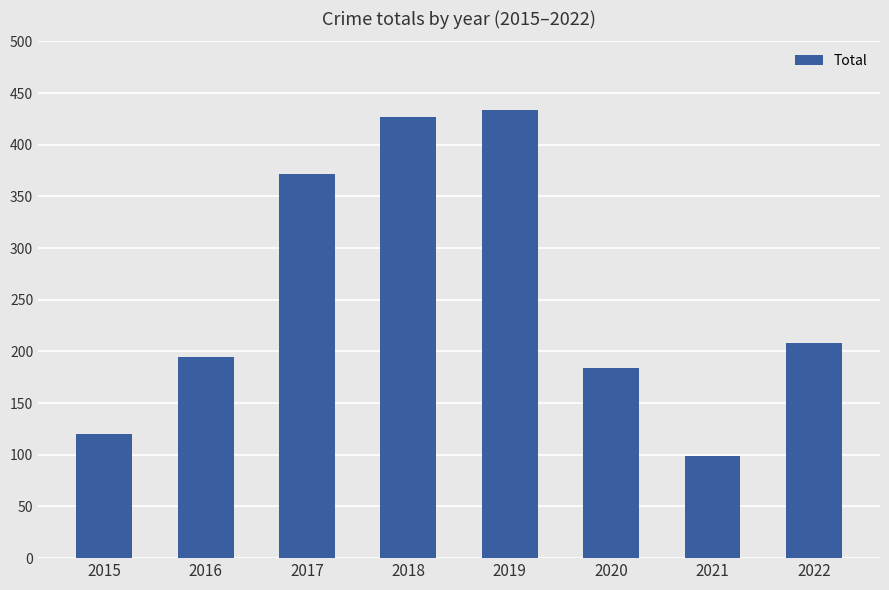

What is the change in value from 2019 to 2021?

-335